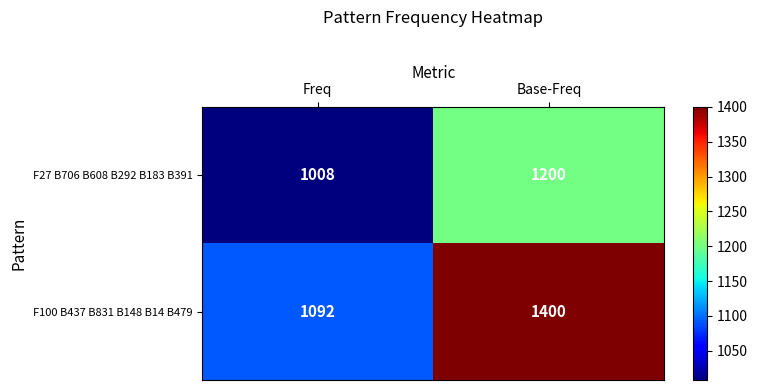

How many categories are shown in the chart?

2